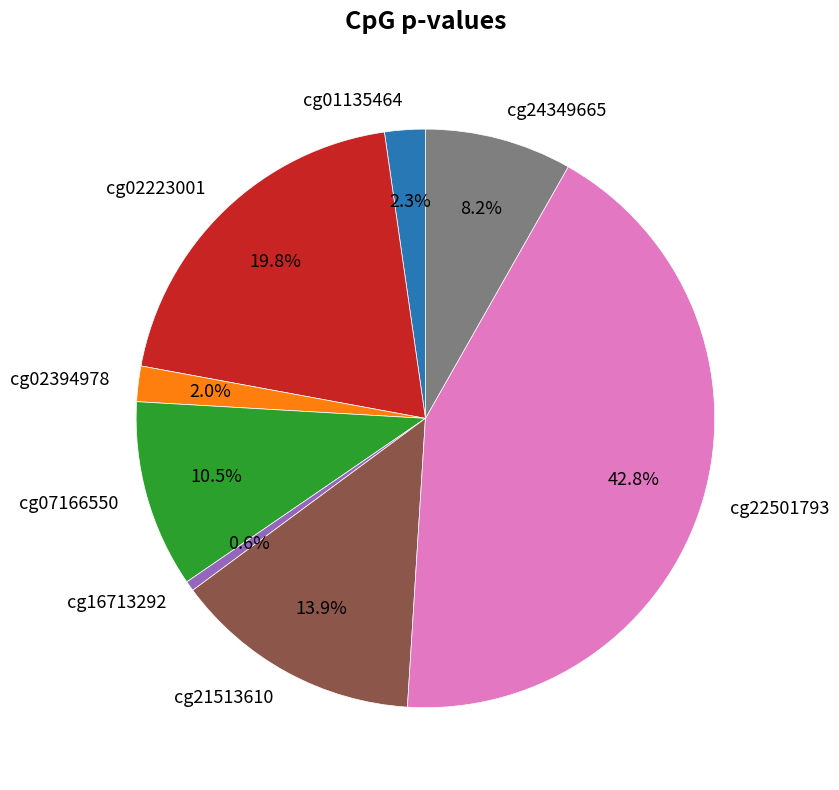

Which category has the biggest portion of the pie?

cg22501793